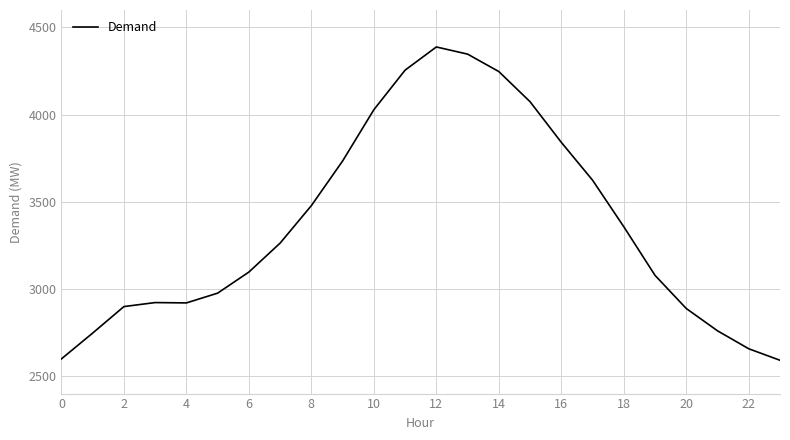

What is the minimum value shown in the chart?

2591